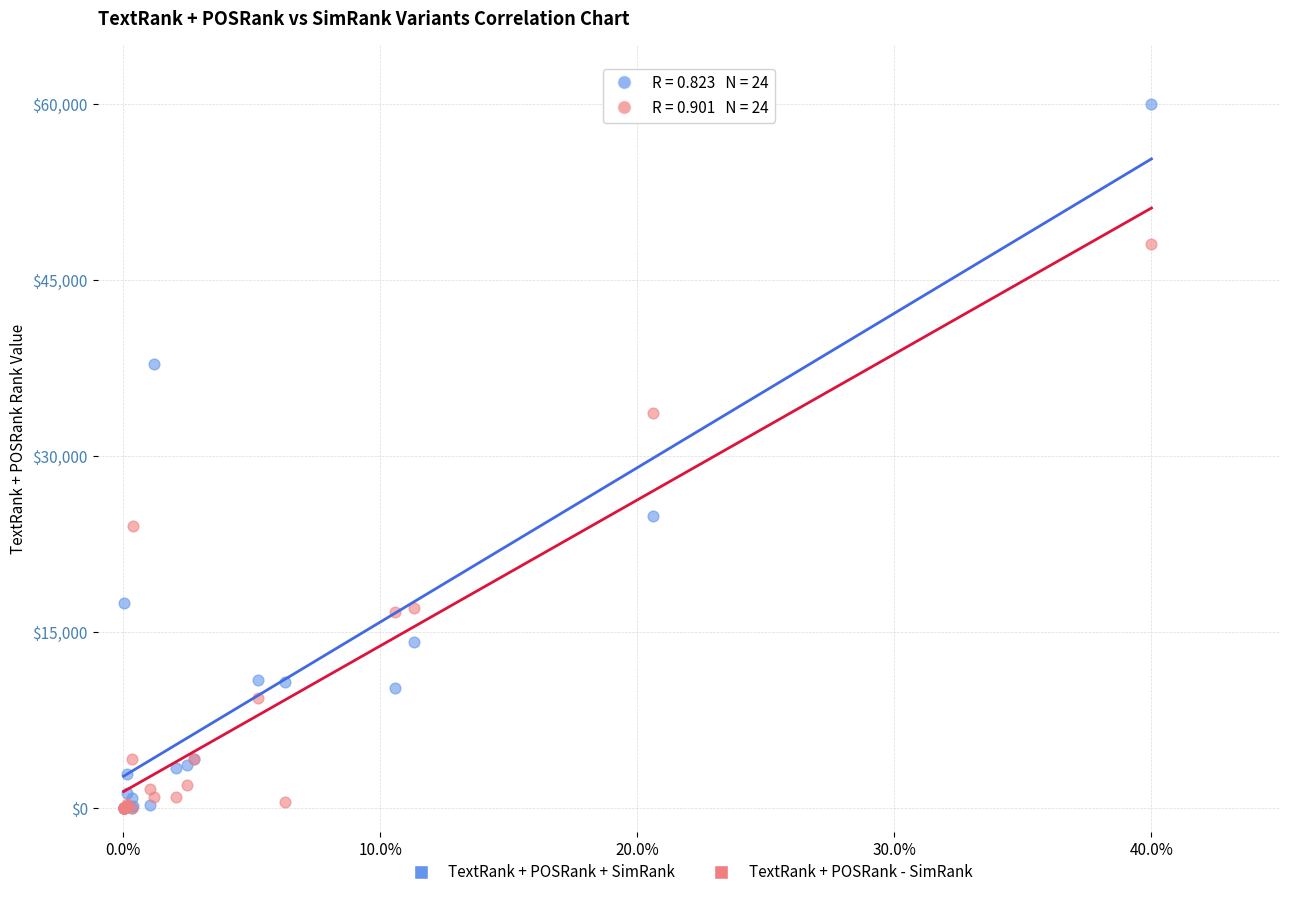

In the TextRank + POSRank + SimRank series, what Y value is closest to 30008?

24895.1